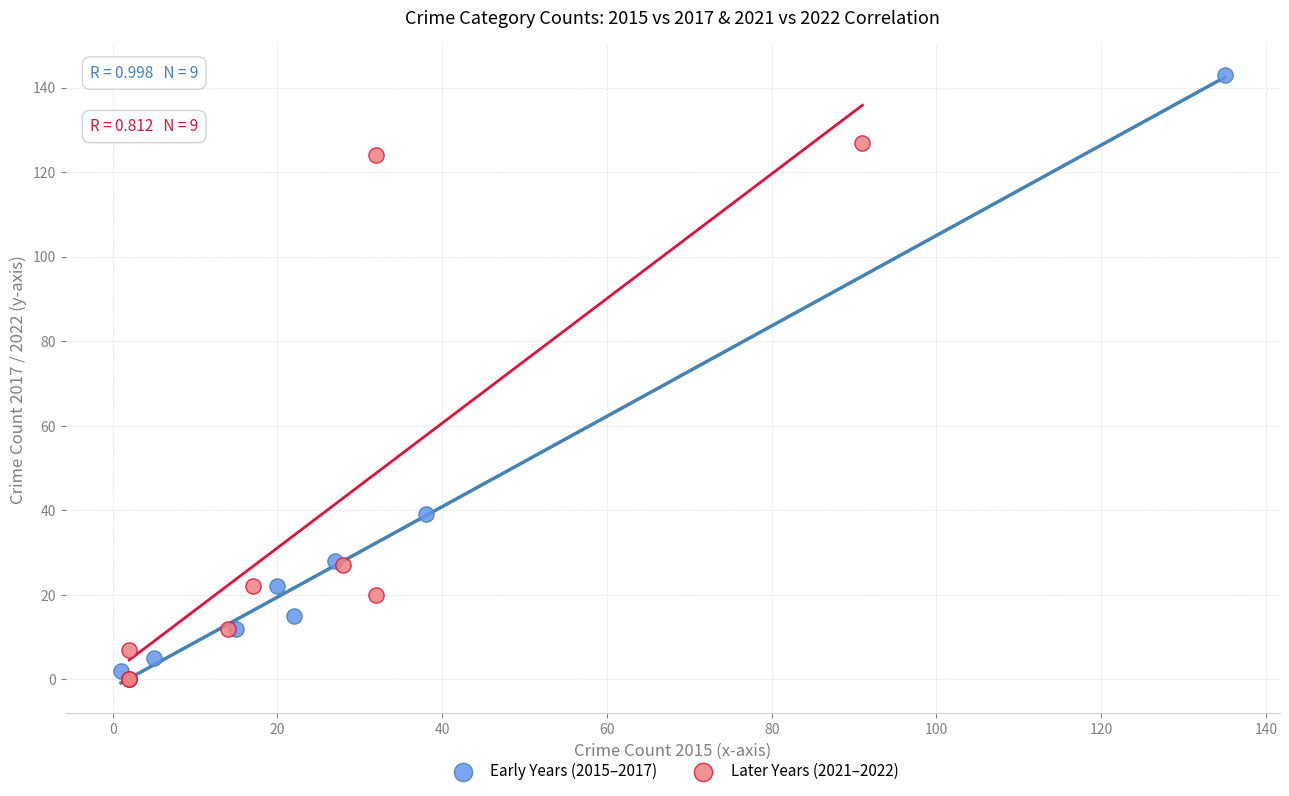

Which series has the largest Y range (max minus min)?

Early Years (2015–2017)